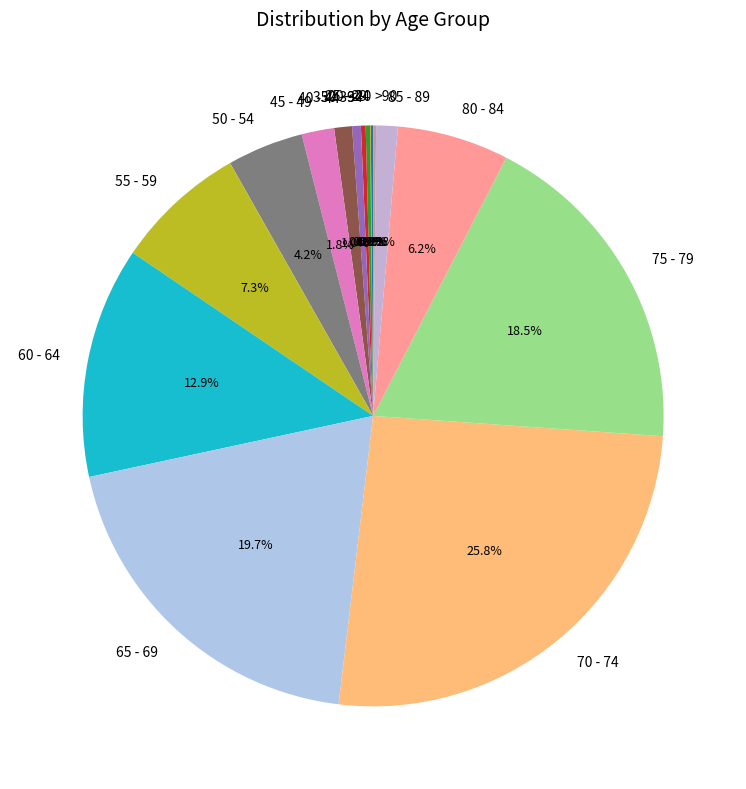

Which category has the biggest portion of the pie?

70 - 74